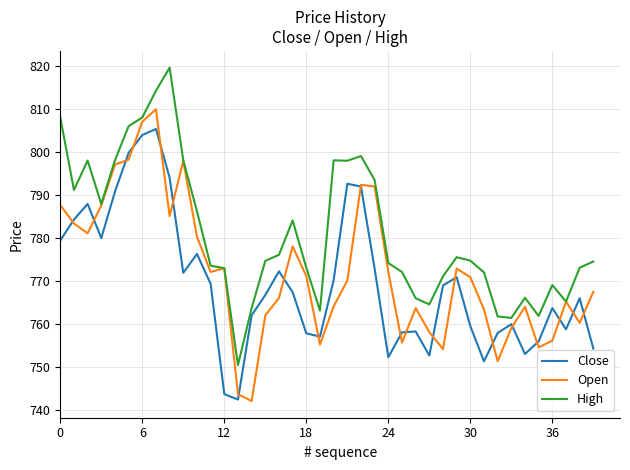

What is the average value of the High series?

781.0